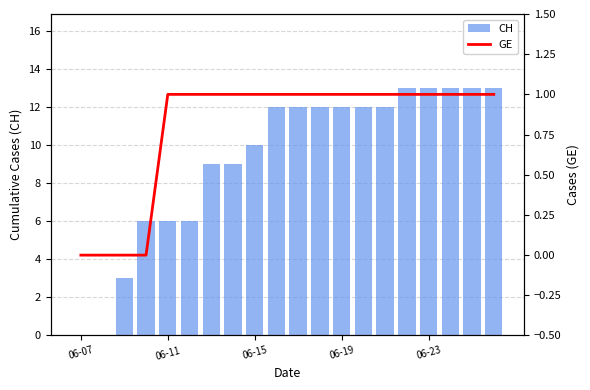

Does the chart contain stacked bars?

No